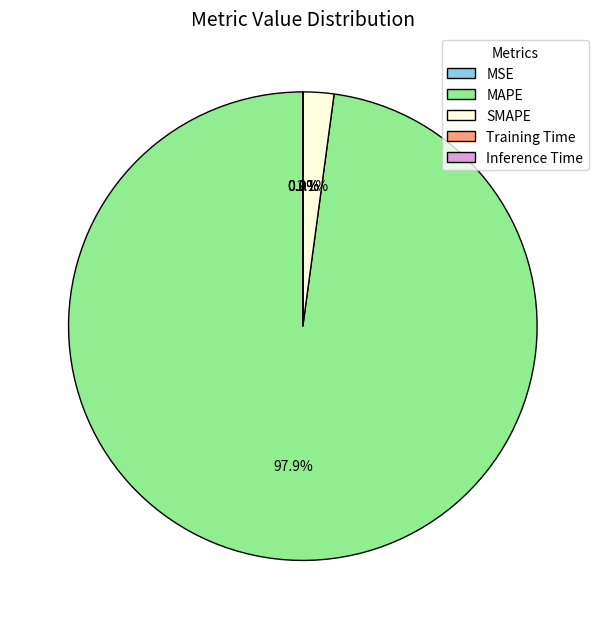

To the nearest percent, what percentage of the pie is MAPE?

98%